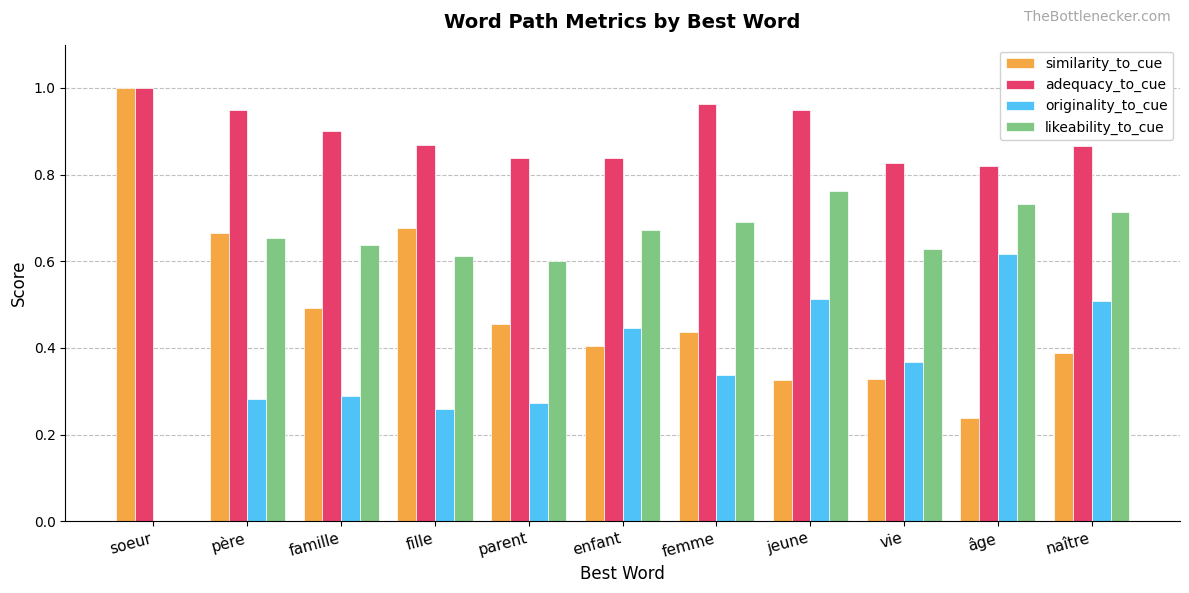

Which series changed the most between père and âge?

similarity_to_cue